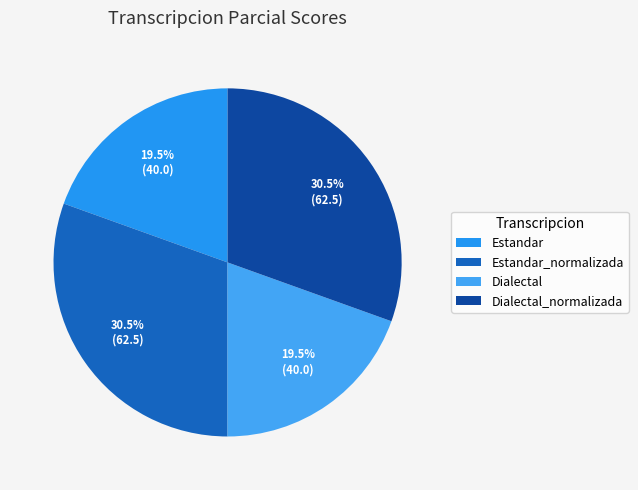

How many segments does this pie chart have?

4